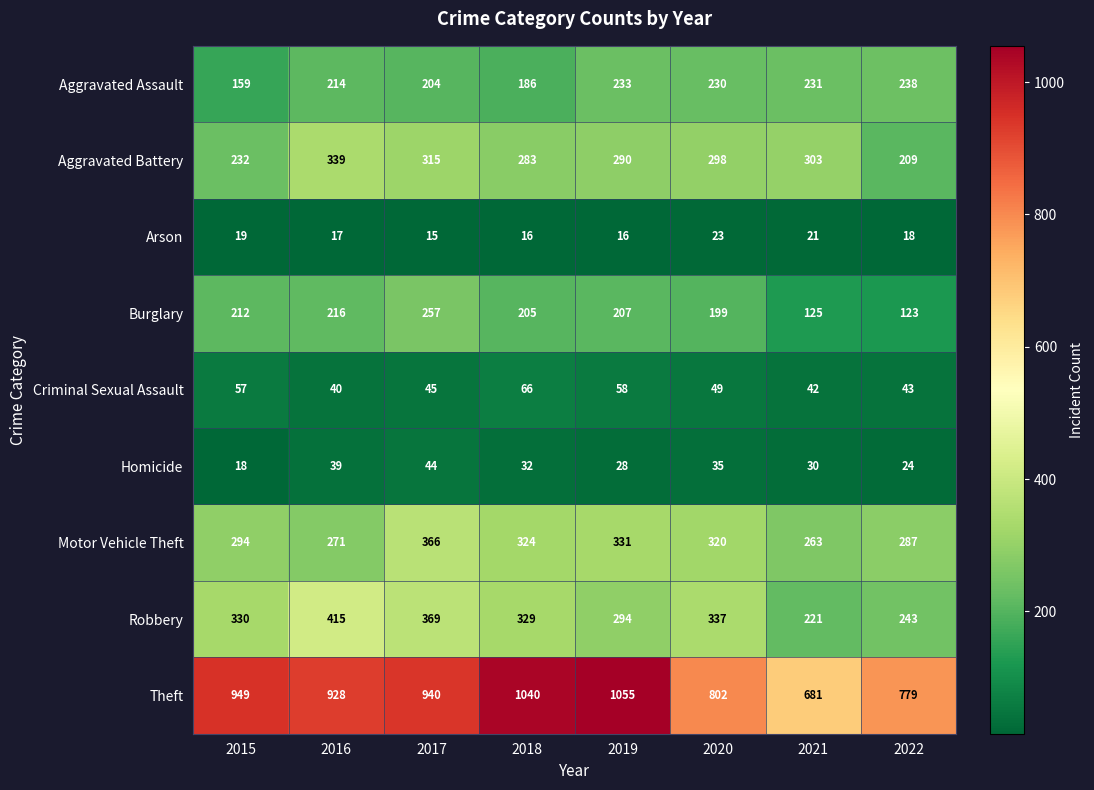

The Criminal Sexual Assault series shows 11 at 2022. True or false?

False